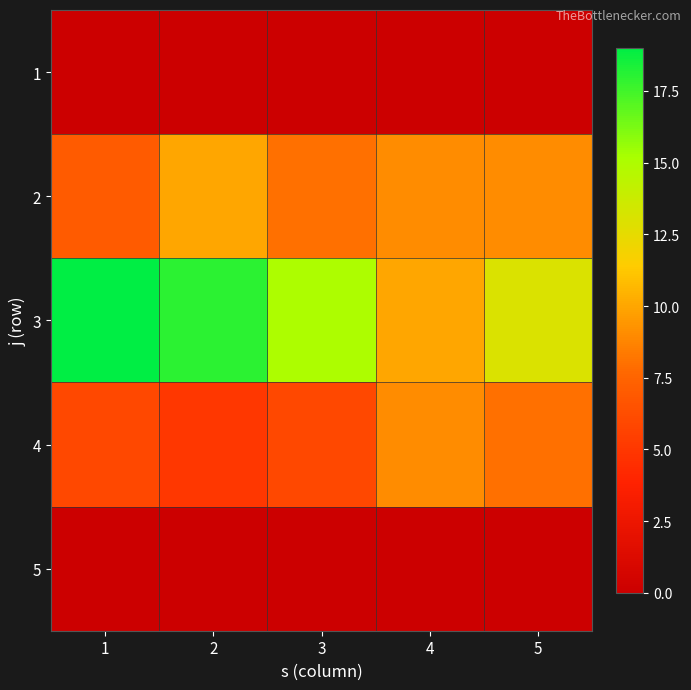

Between 3 and 1, which is larger?

3